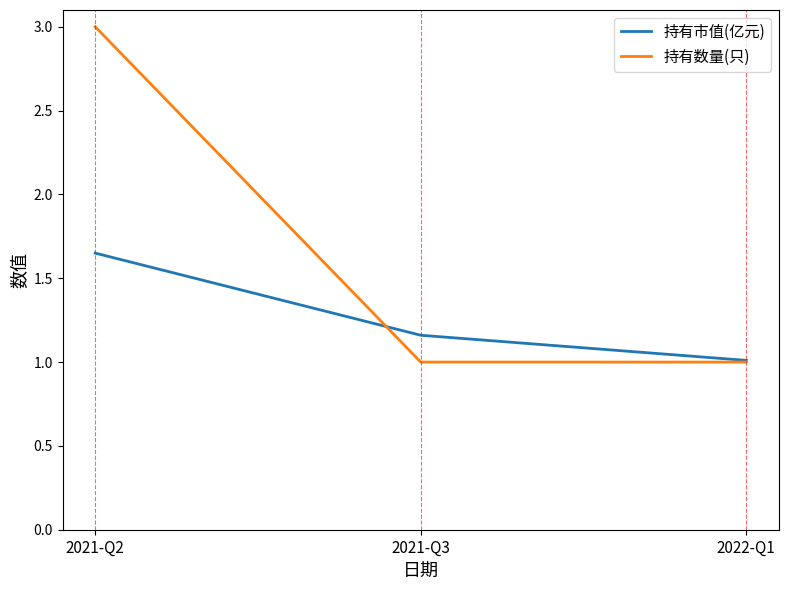

What are all the series names shown in the legend?

持有市值(亿元), 持有数量(只)